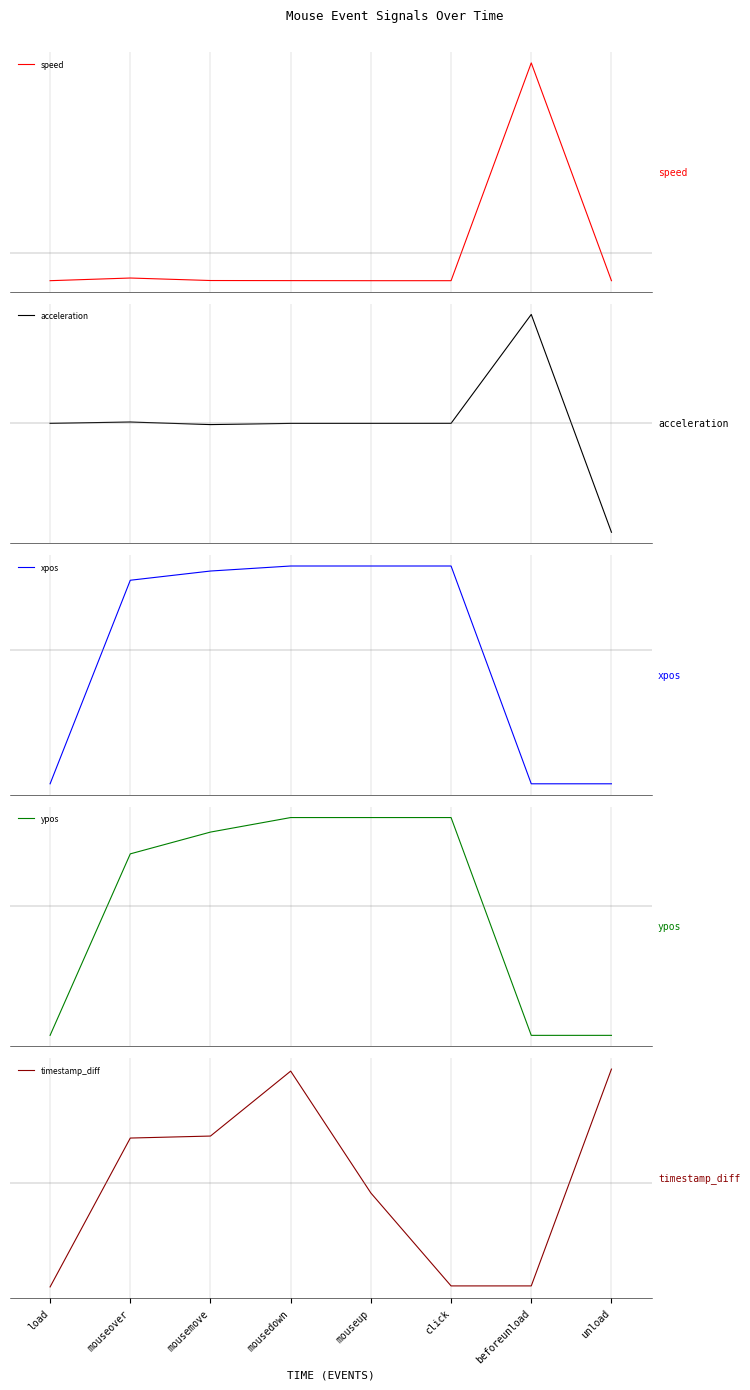

How many values in the ypos series exceed 40?

4